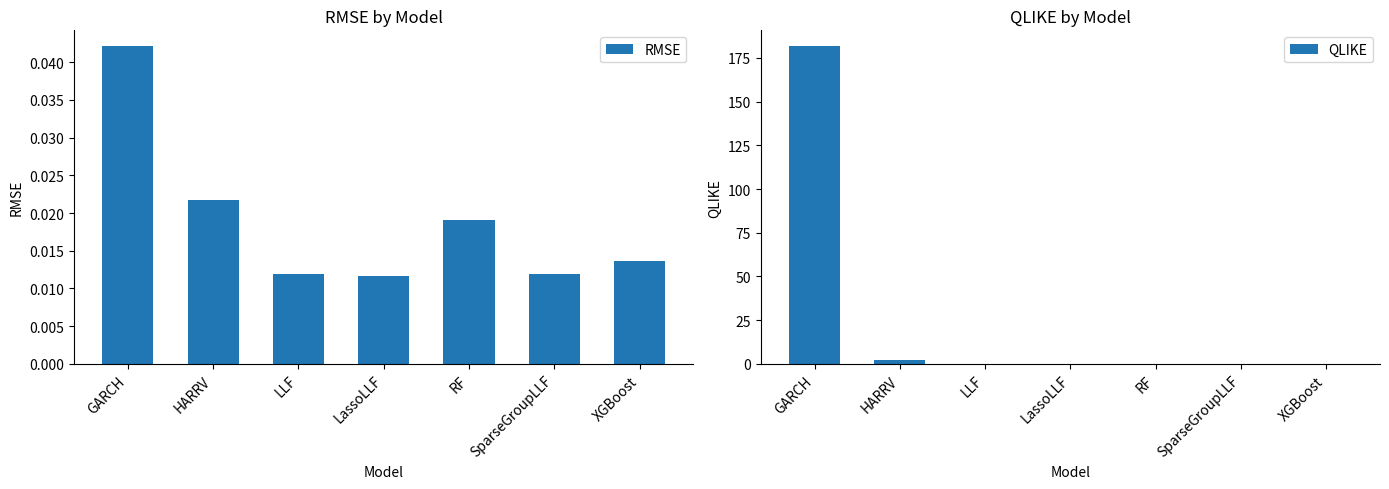

Reading left to right, transcribe all the data shown in this chart.

RMSE: GARCH=0.0	HARRV=0.0	LLF=0.0	LassoLLF=0.0	RF=0.0	SparseGroupLLF=0.0	XGBoost=0.0
QLIKE: GARCH=181.7	HARRV=2.5	LLF=0.0	LassoLLF=0.0	RF=0.1	SparseGroupLLF=0.0	XGBoost=0.0